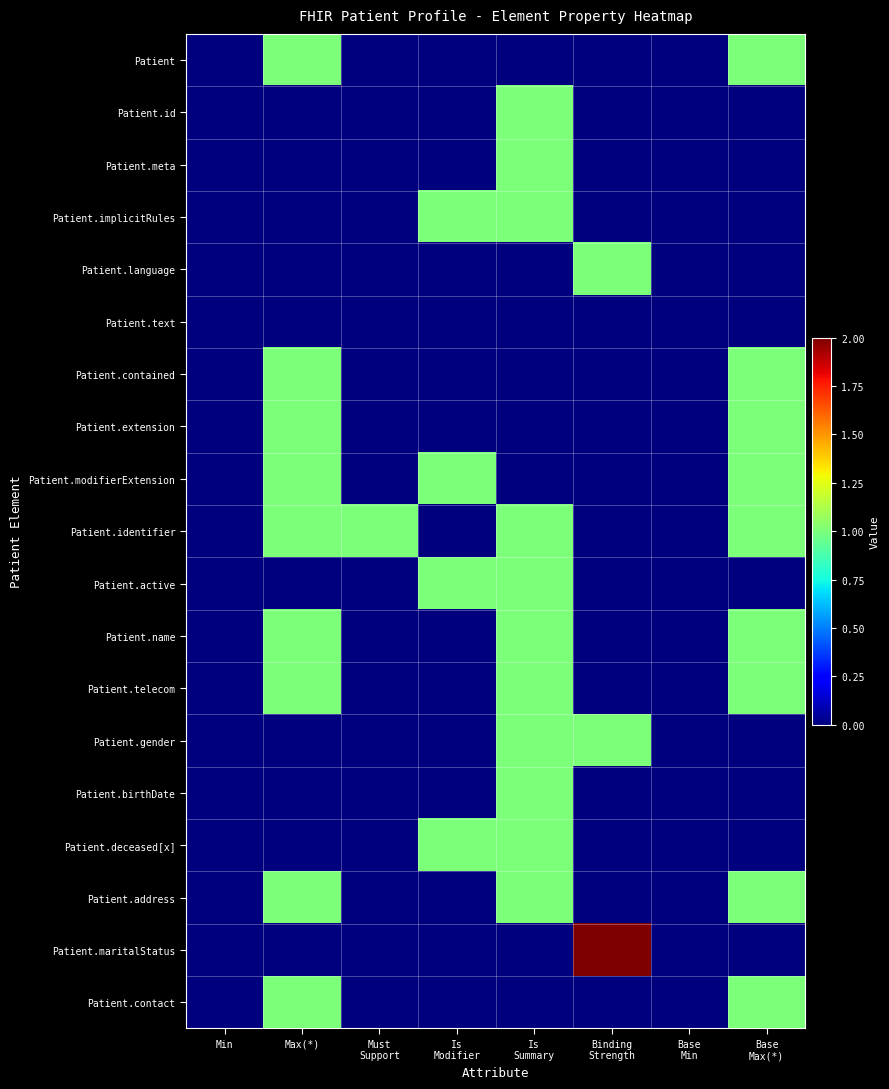

What is the difference between the highest and lowest values at Must
Support?

1